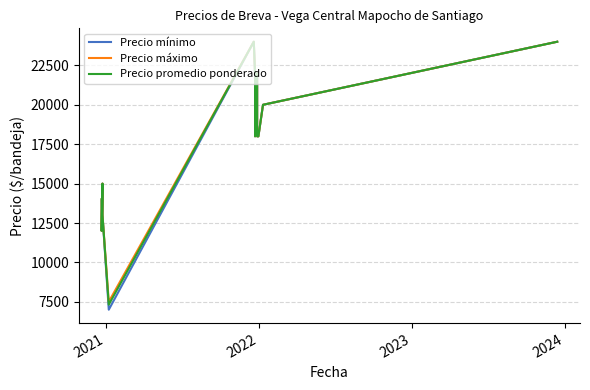

What are all the series names shown in the legend?

Precio mínimo, Precio máximo, Precio promedio ponderado